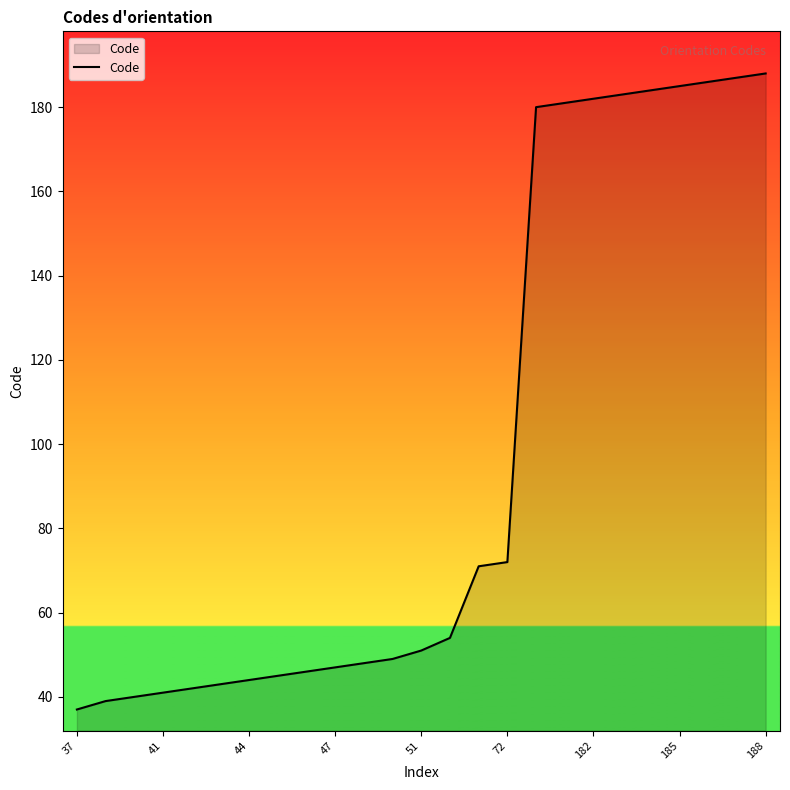

Does the chart display data point markers on the line(s)?

No